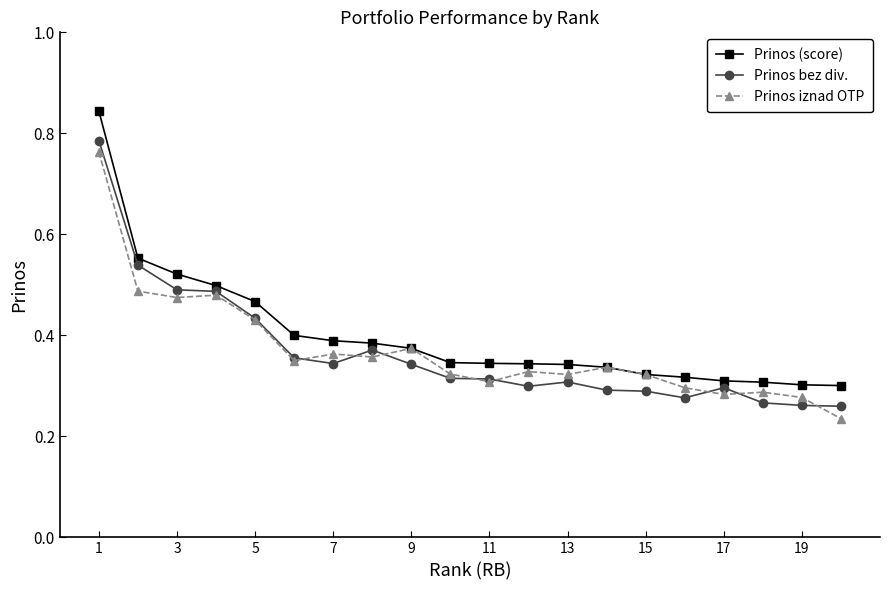

Which series has the largest total across all categories?

Prinos (score)